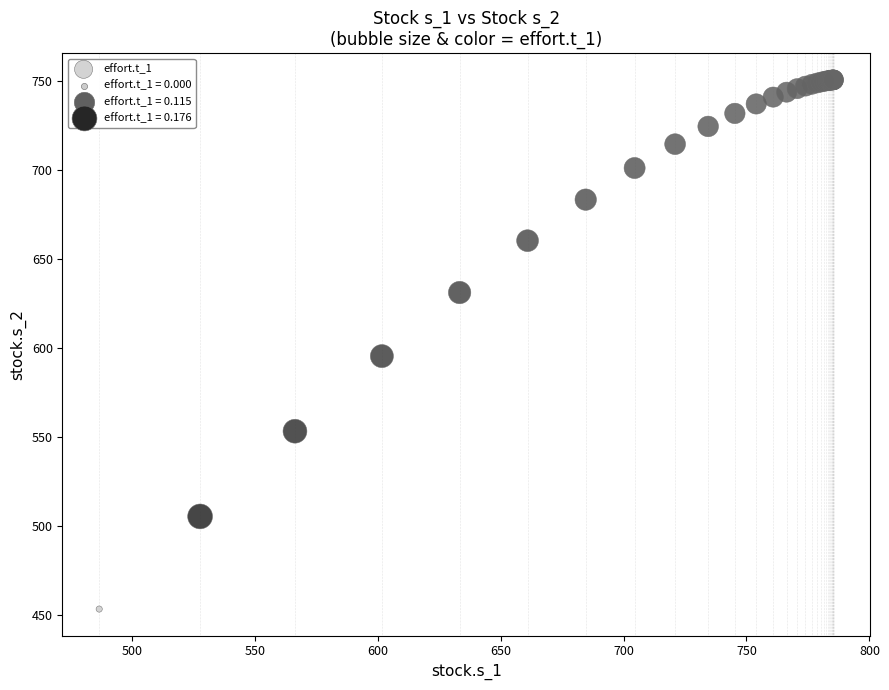

What Y value in the scatter plot is closest to 601?

595.3